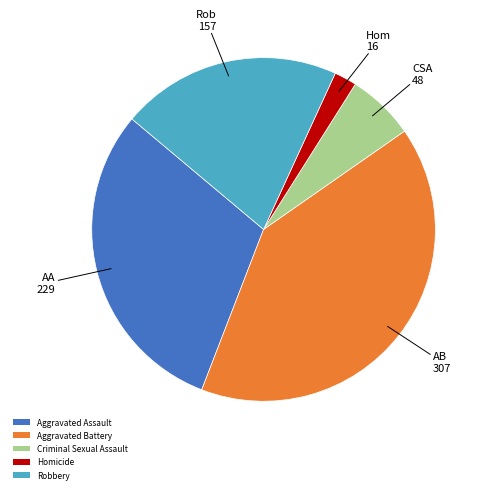

What is the largest slice in the pie chart?

Aggravated Battery